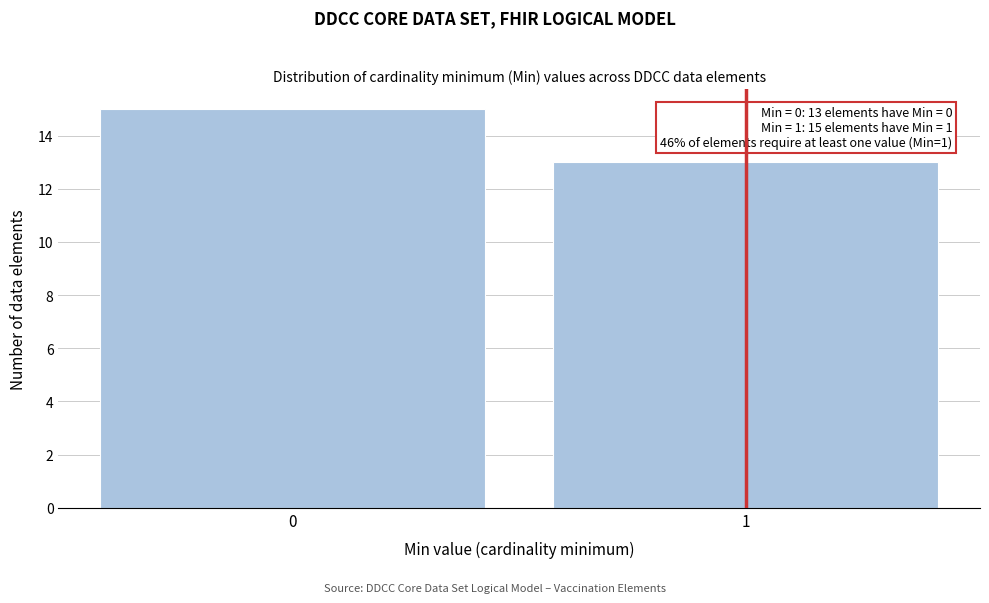

Reading left to right, extract all data points from this chart.

0=15	1=13